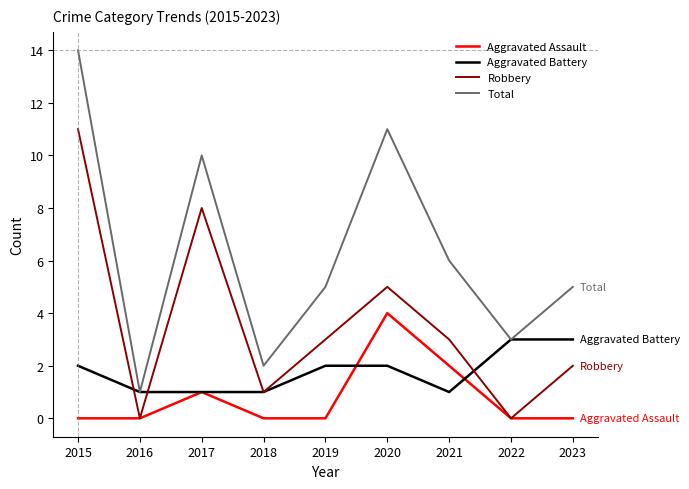

What is the difference between the maximum and minimum values in the Total series?

13